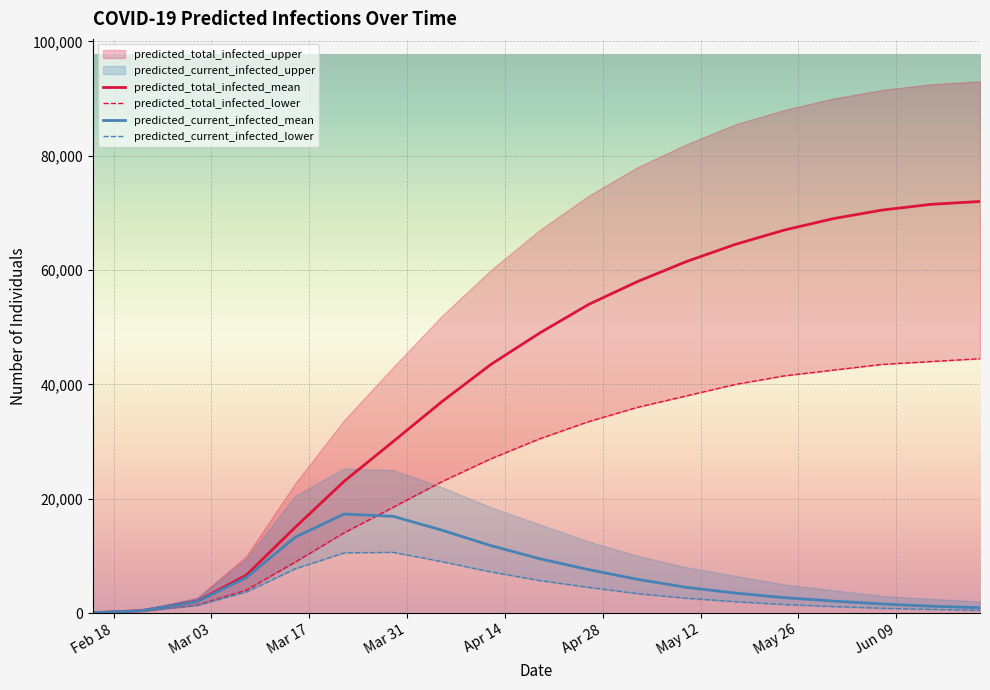

What is the maximum value for predicted_current_infected_mean?

17323